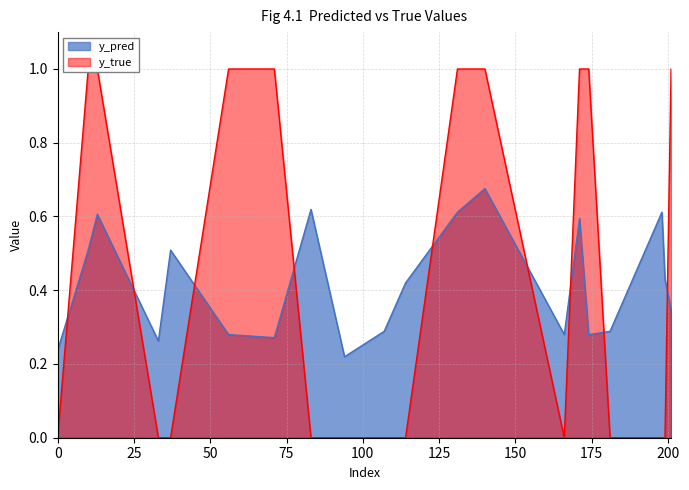

Which series ends up on top after the final intersection of y_pred and y_true?

y_true